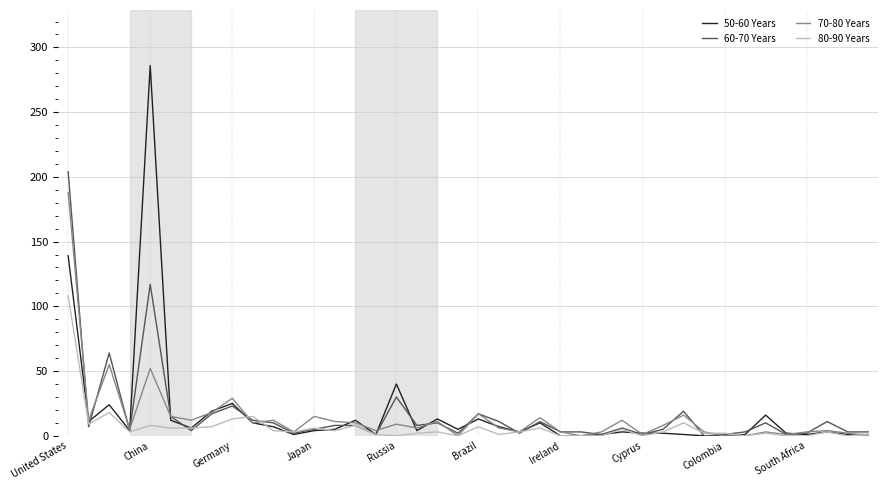

What is the greatest value displayed?

286